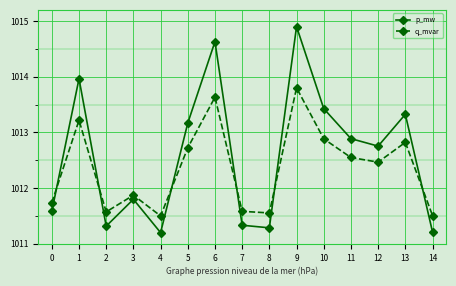

What is the value of the q_mvar point at the 11th from the left?

1012.9